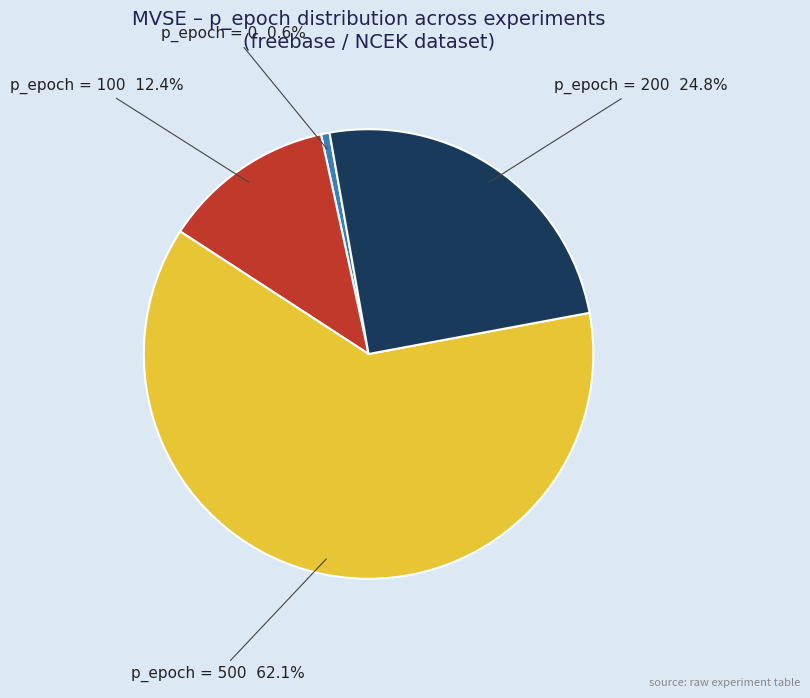

Is there a majority slice in this chart?

Yes